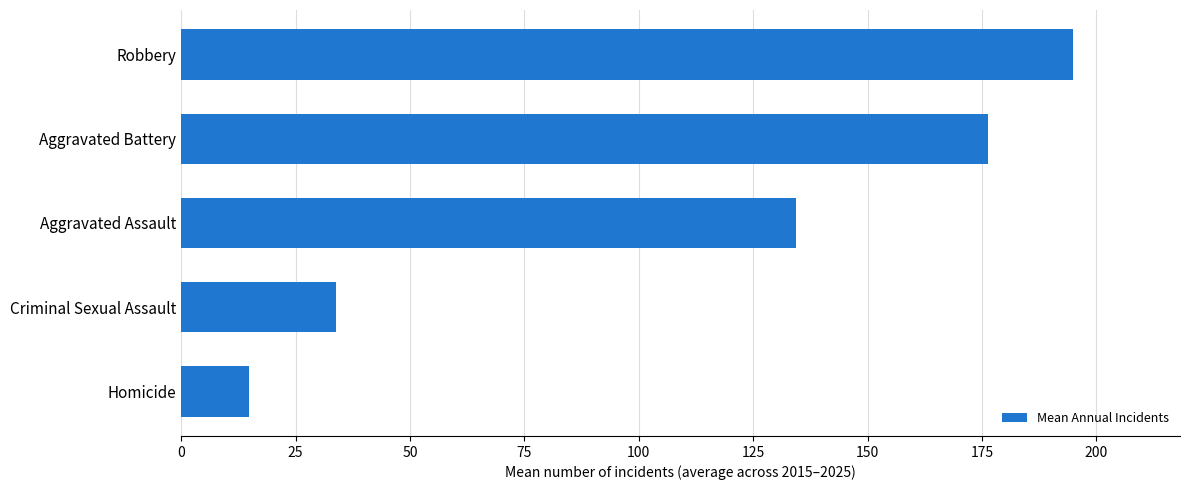

True or false: the data shows 316.1 at Robbery.

False